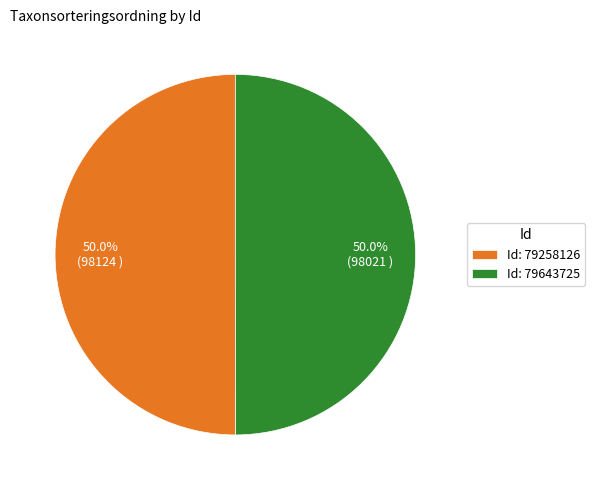

How many segments does this pie chart have?

2